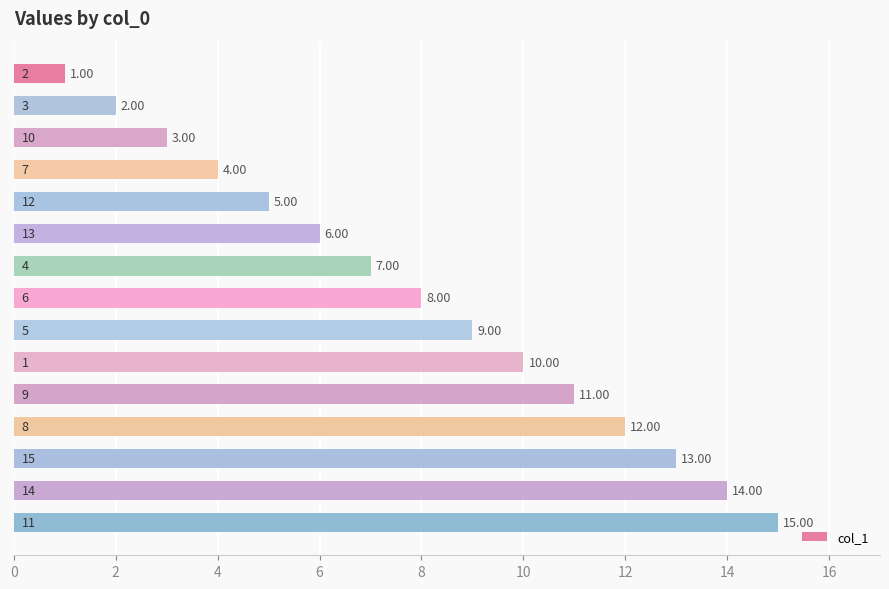

How many distinct data groups are displayed?

1